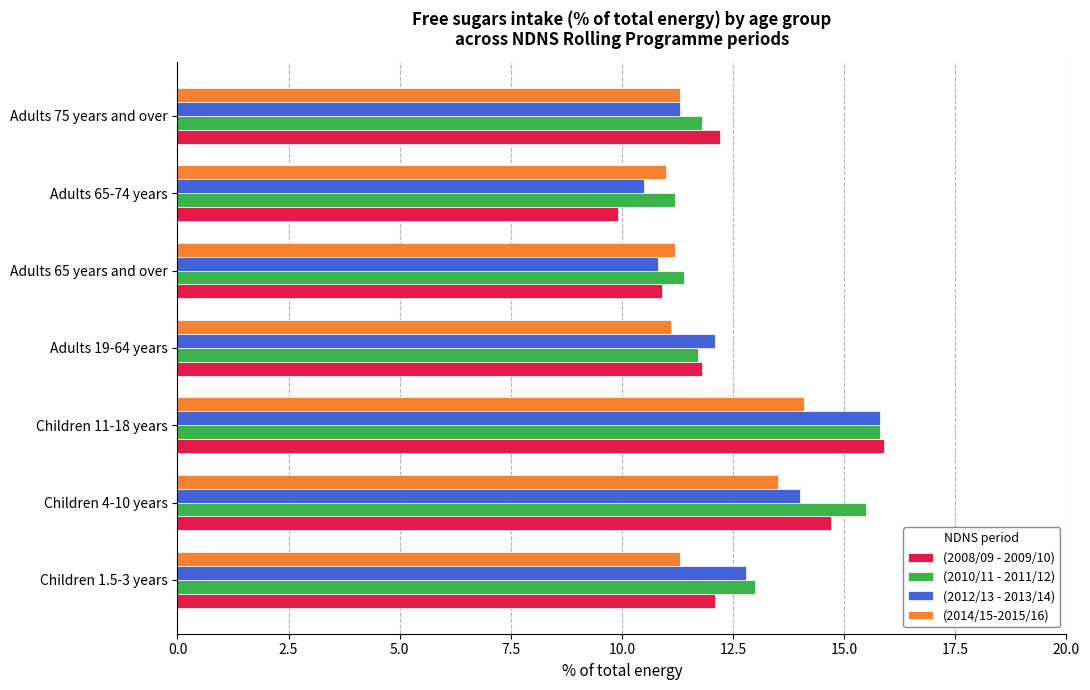

Which label corresponds to the smallest value in the chart?

Adults 65-74 years